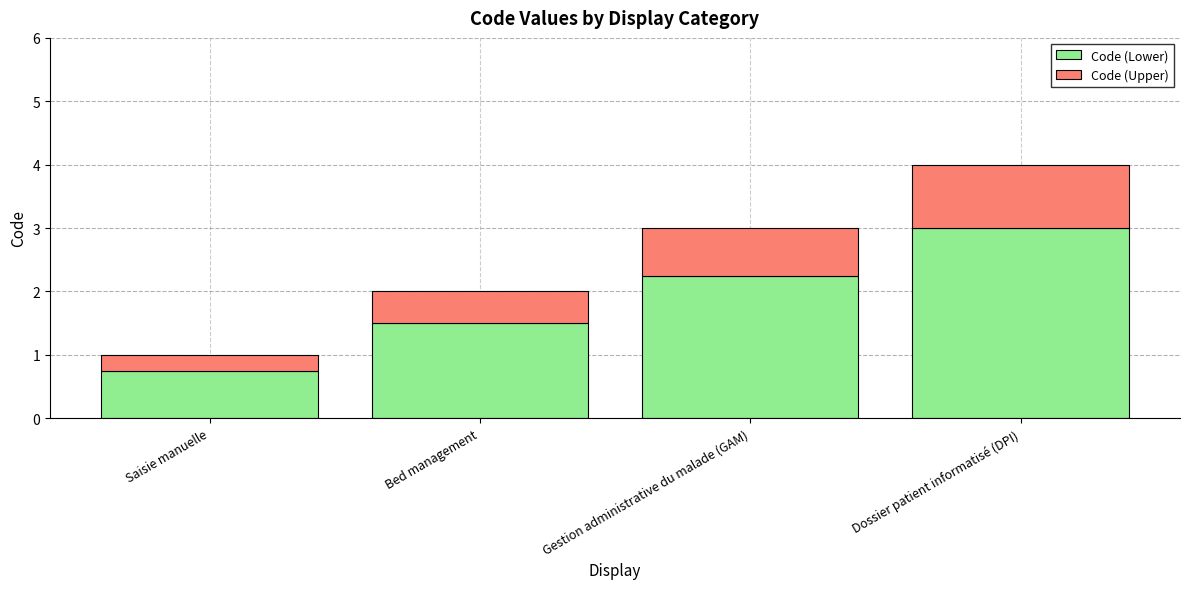

What are all the series names shown in the legend?

Code (Lower), Code (Upper)